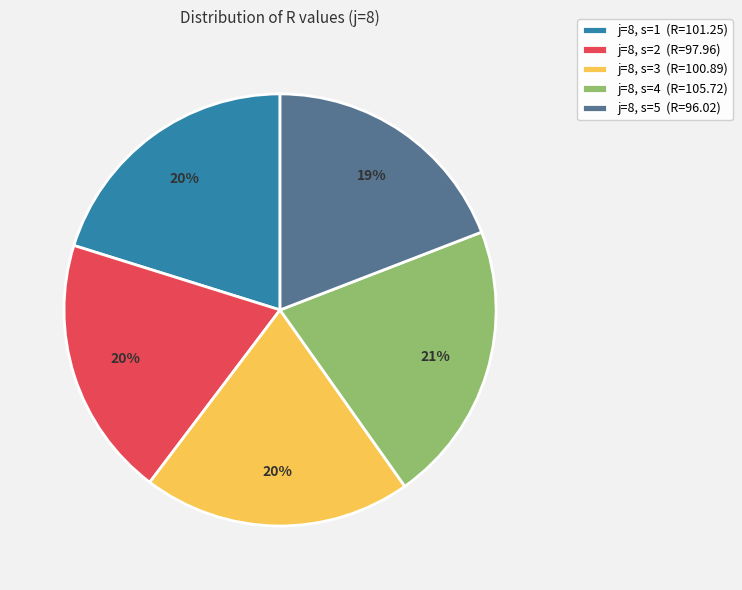

What percentage is the j=8, s=1 slice, to the nearest percent?

20%